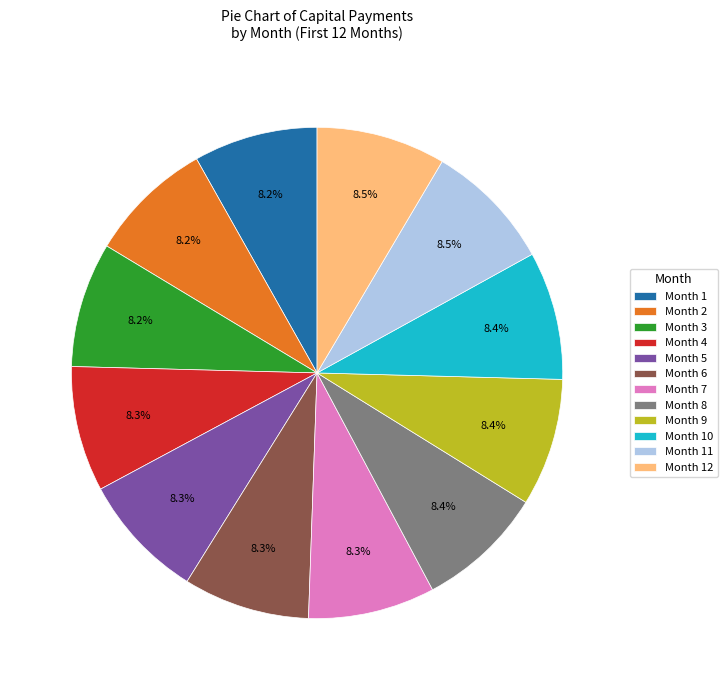

Count the number of slices in the pie.

12